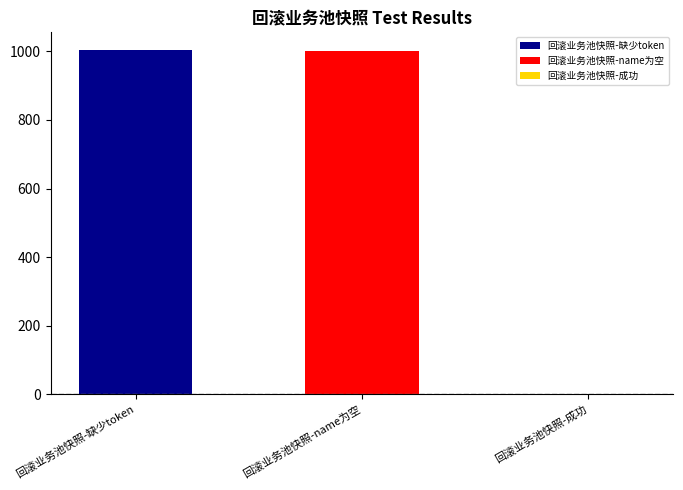

Which series has the widest spread of values?

回滚业务池快照-缺少token